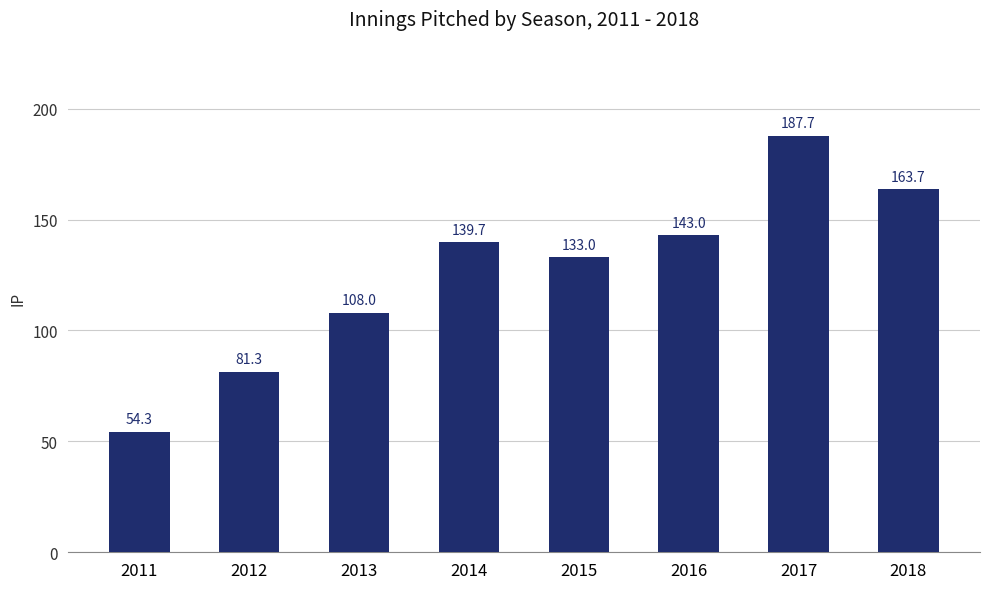

Approximately how many times larger is the value at 2011 compared to 2012?

0.7